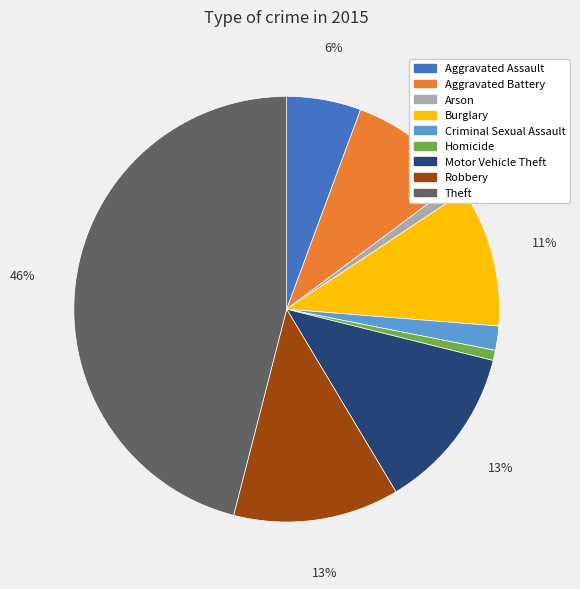

Combined, do Aggravated Battery and Robbery account for over 50%?

No